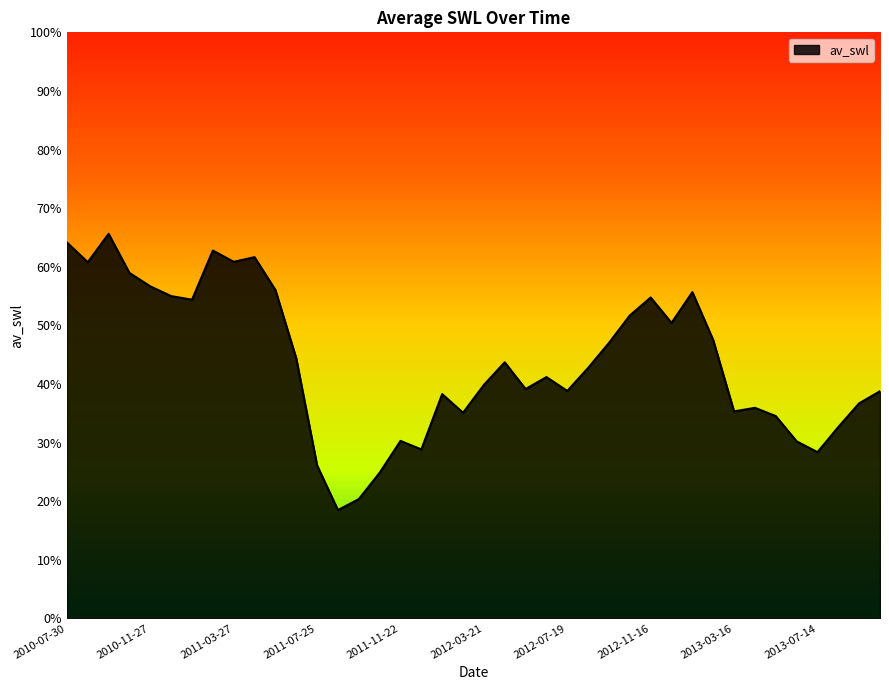

Does the chart have visible grid lines?

No